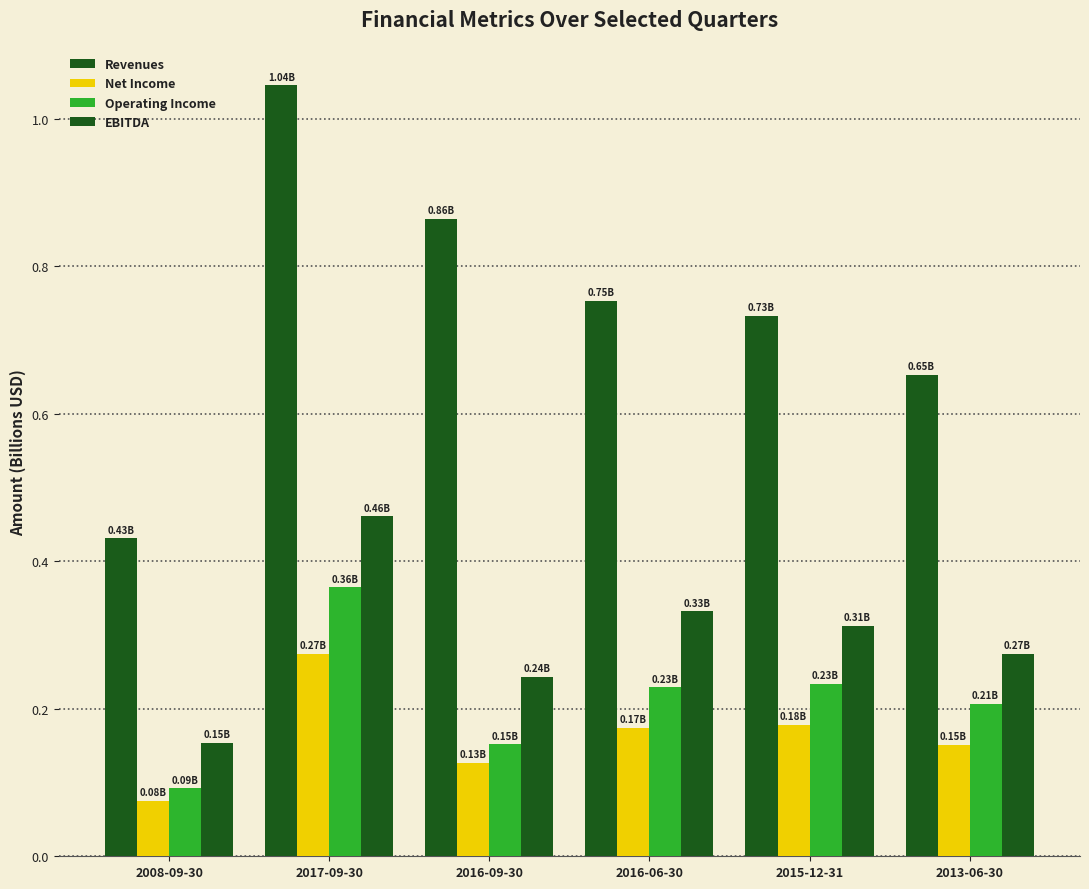

What is the sum of the Net Income values at 2015-12-31 and 2013-06-30?

0.3